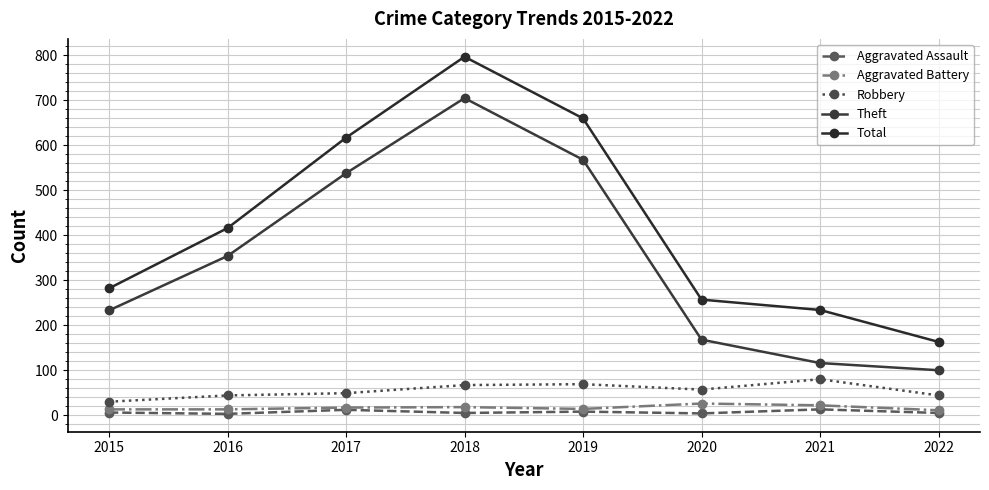

Where is Aggravated Assault nearest to the value 8?

2019